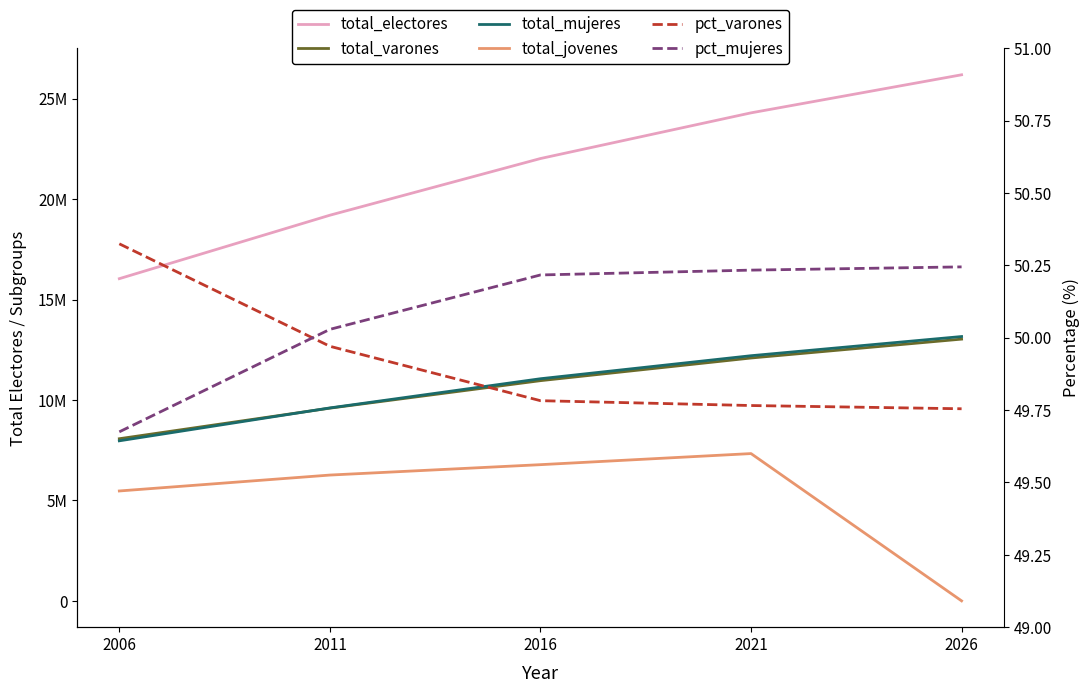

What is the sum of the total_jovenes values at 2011 and 2016?

13041225.0